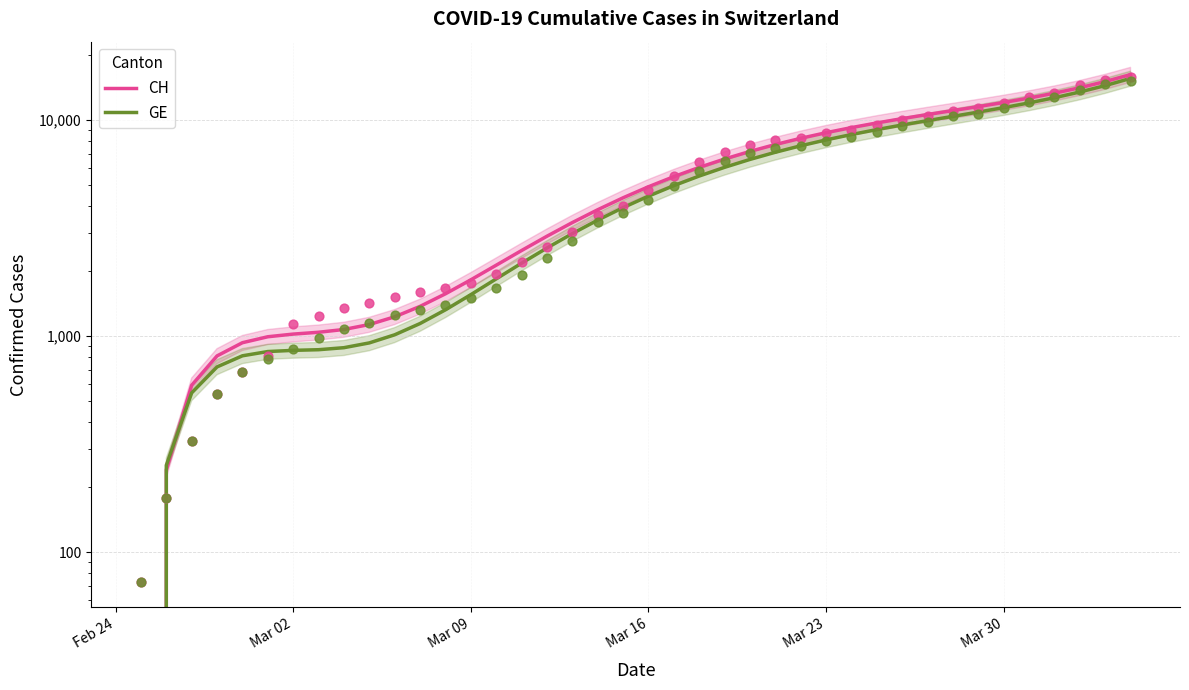

At how many categories does at least one series exceed 8184?

14